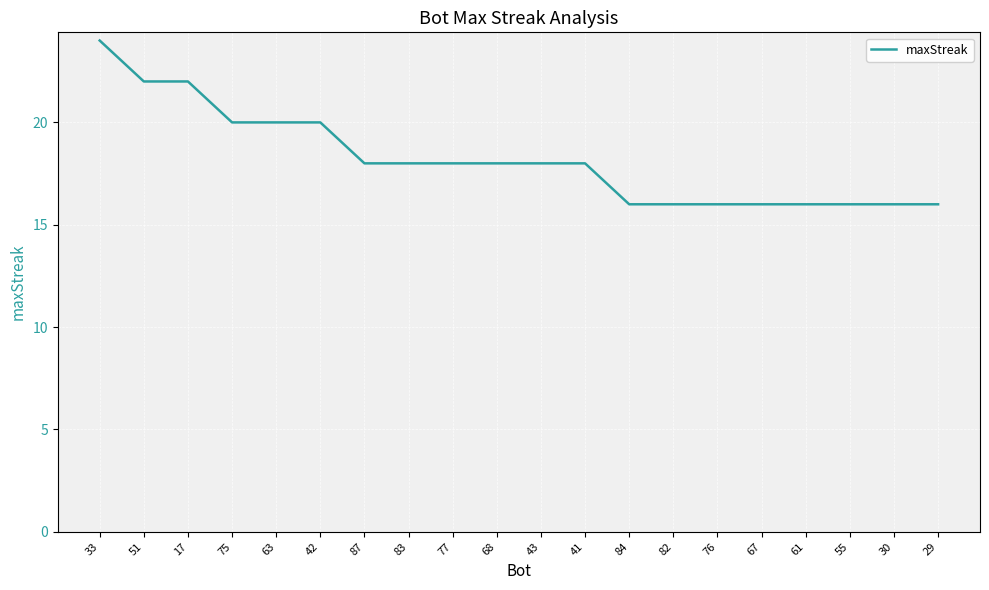

Read the value at 42.

20